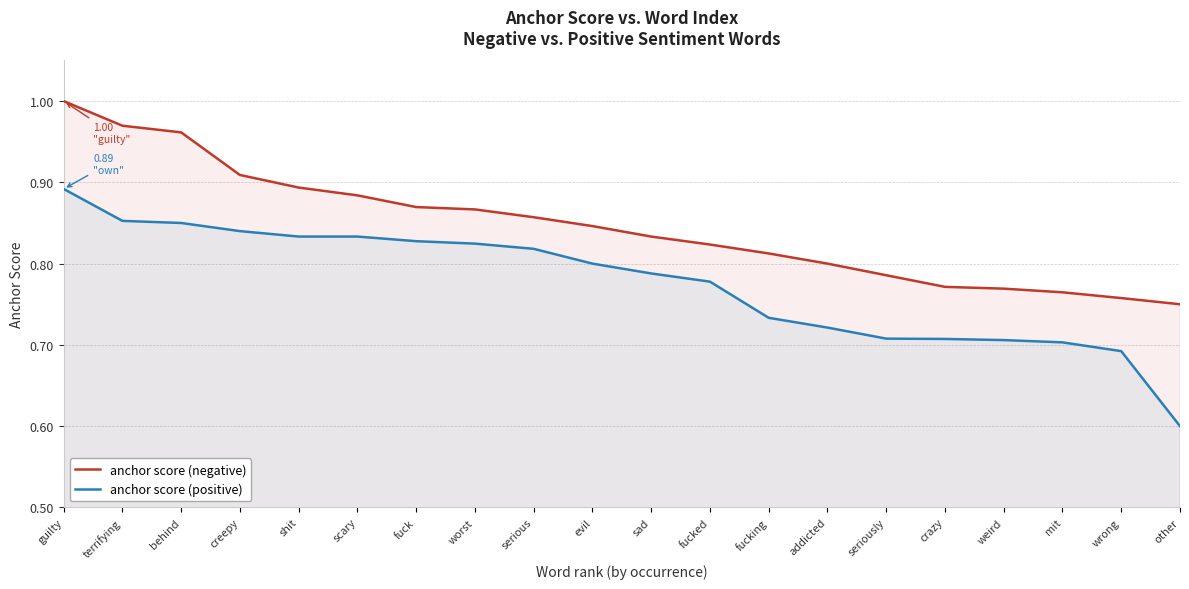

What is the value of the anchor score (negative) point at the 8th from the left?

0.9